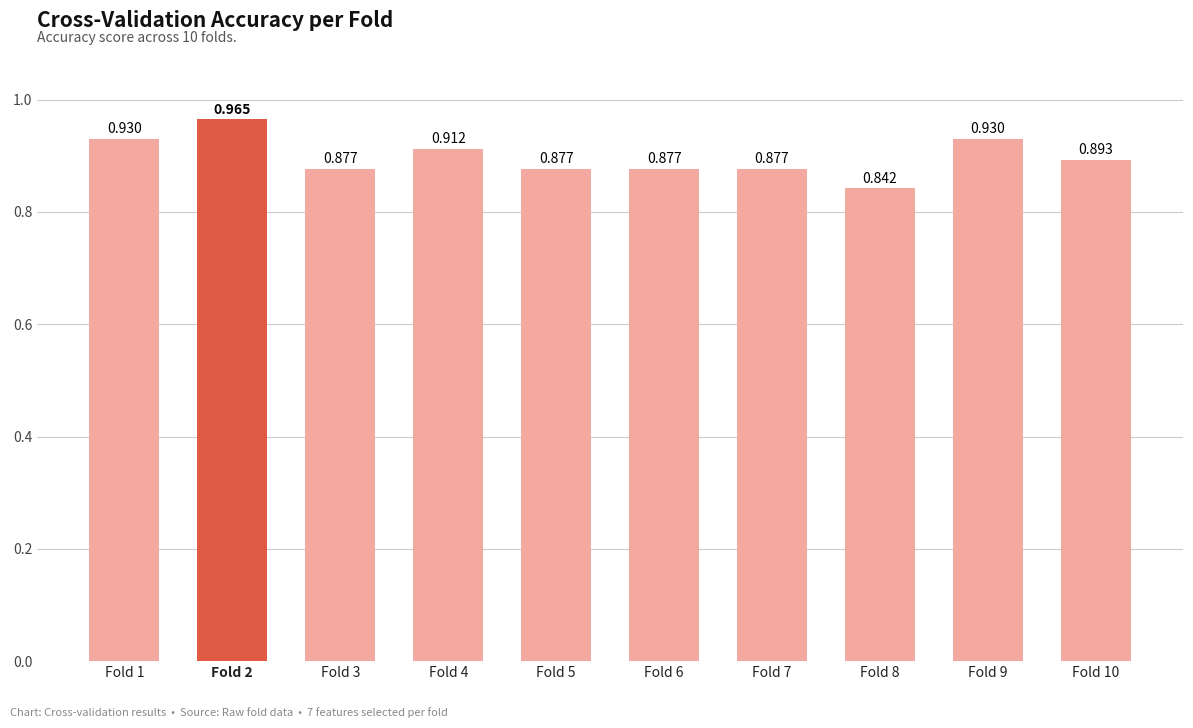

How many values are between 0 and 1?

10